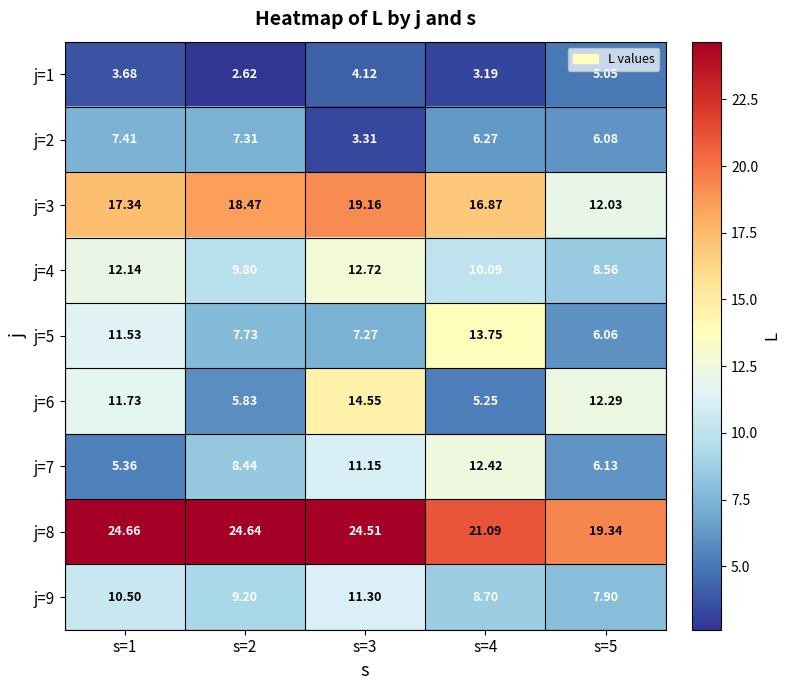

Is the value of j=8 at s=1 greater than the value of j=5 at s=3?

Yes